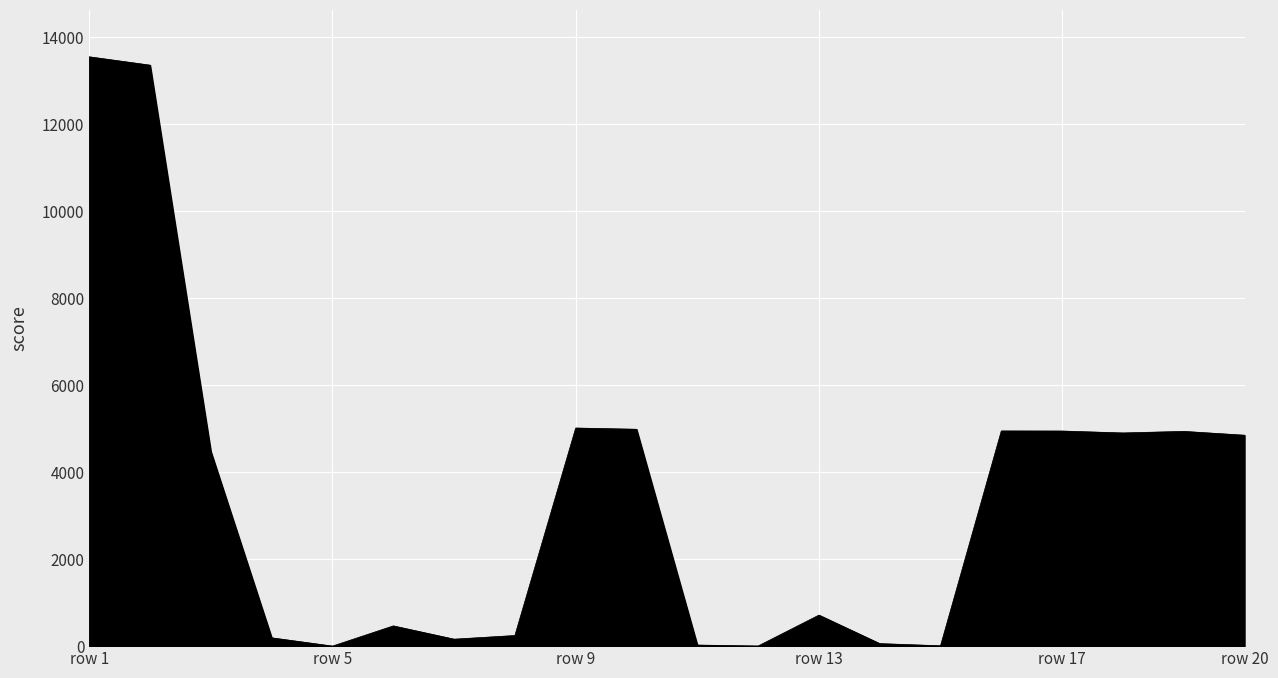

What is the maximum value shown in the chart?

13540